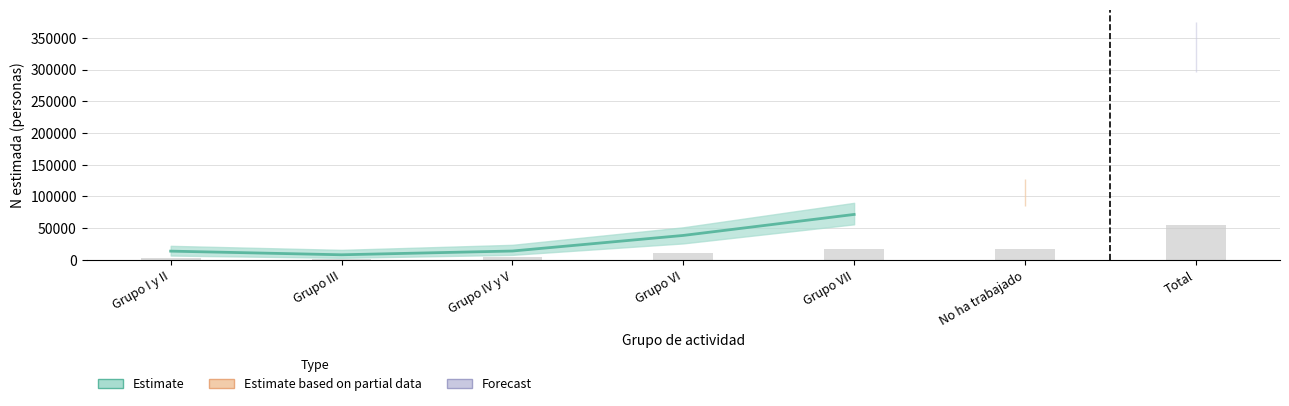

Where is Total N lim sup nearest to the value 197070?

No ha trabajado